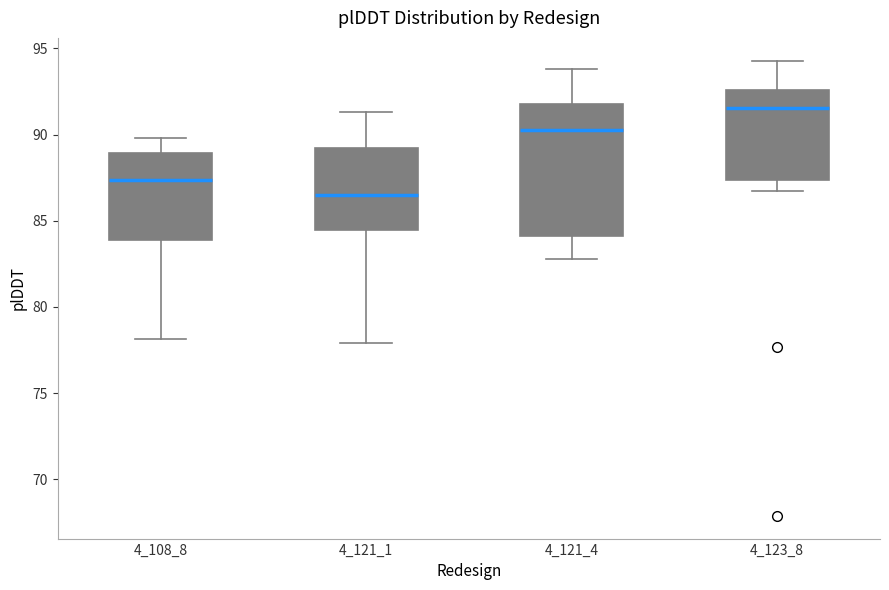

Which box is the tallest, from its lower edge to its upper edge?

4_121_4